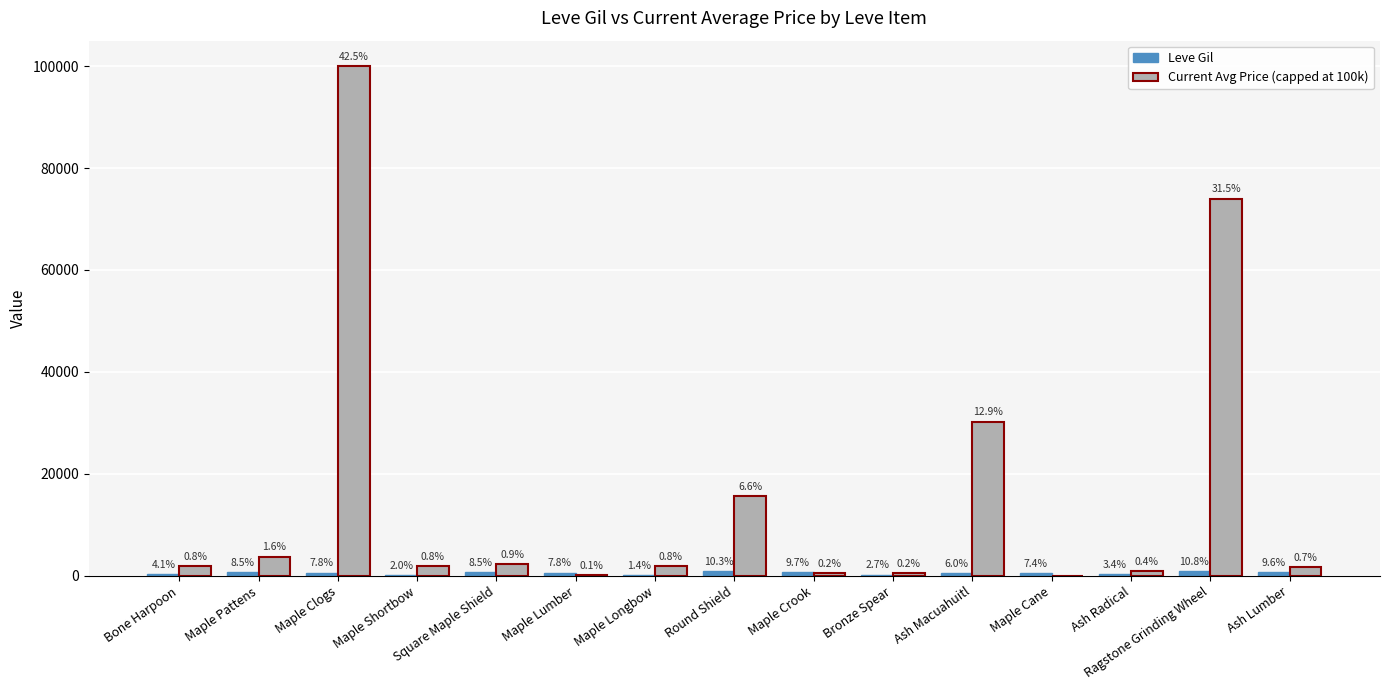

Rank the series at Square Maple Shield from lowest to highest value.

Leve Gil, Current Avg Price (capped at 100k)